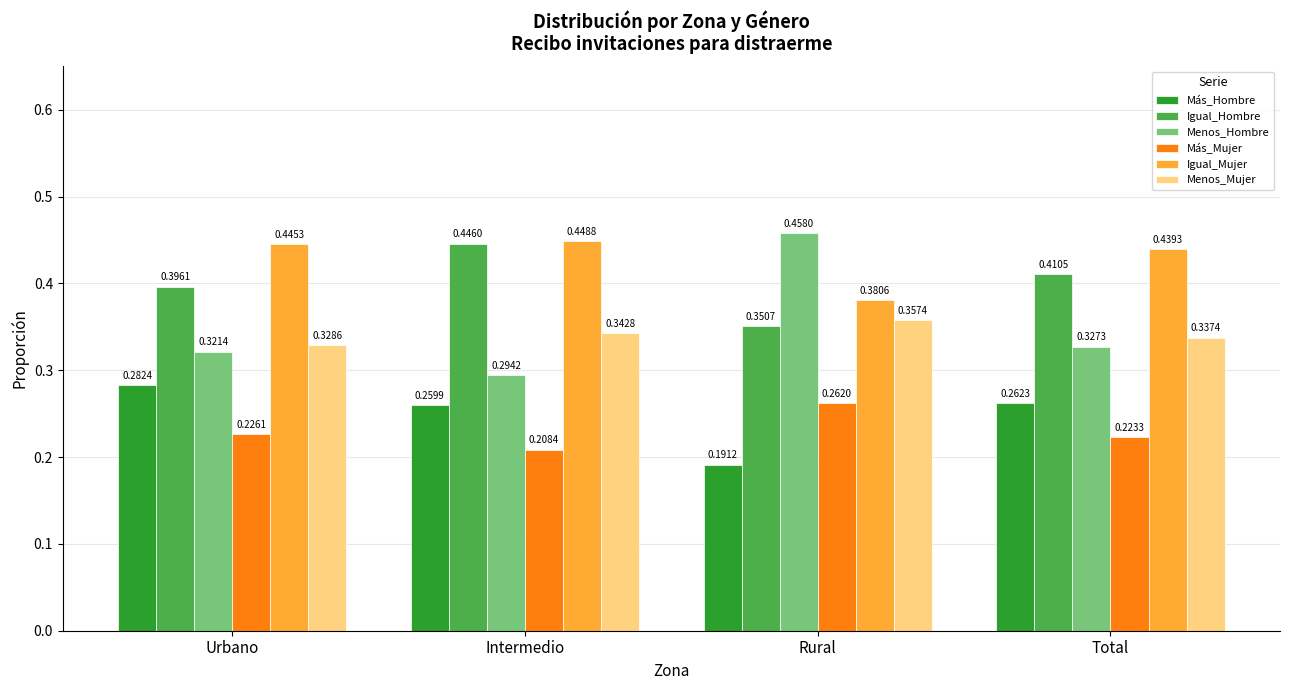

What position from the left is Intermedio?

2